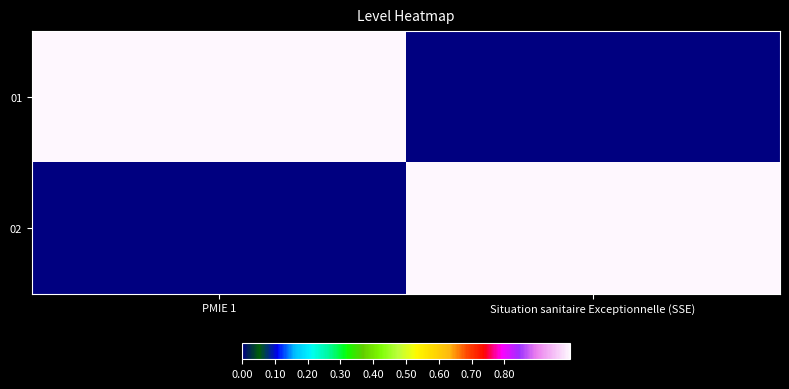

Rank the series by their maximum value, from lowest to highest.

01, 02